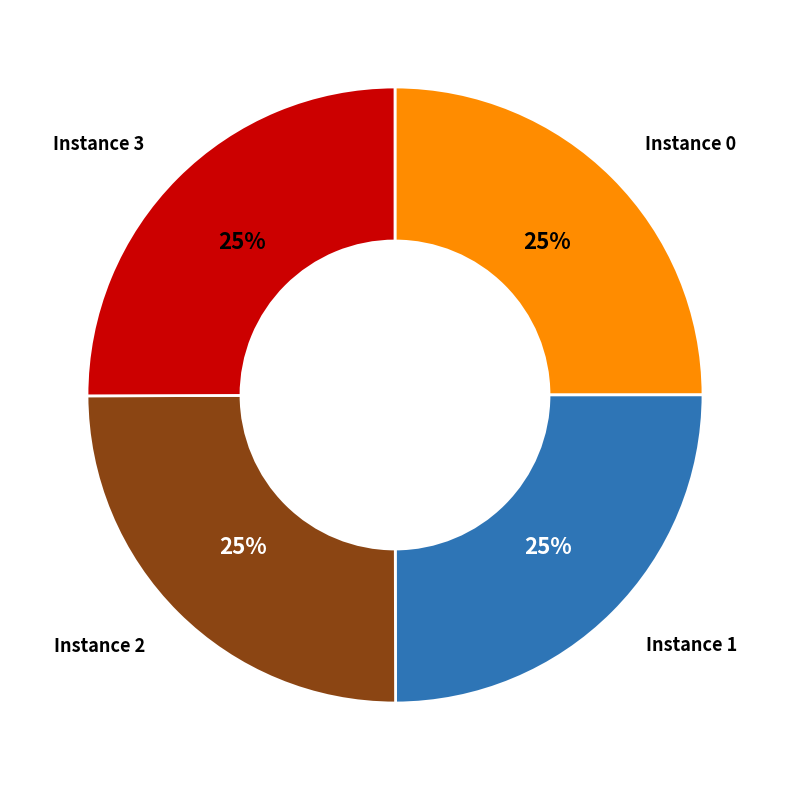

To the nearest percent, what is the average slice percentage?

25%